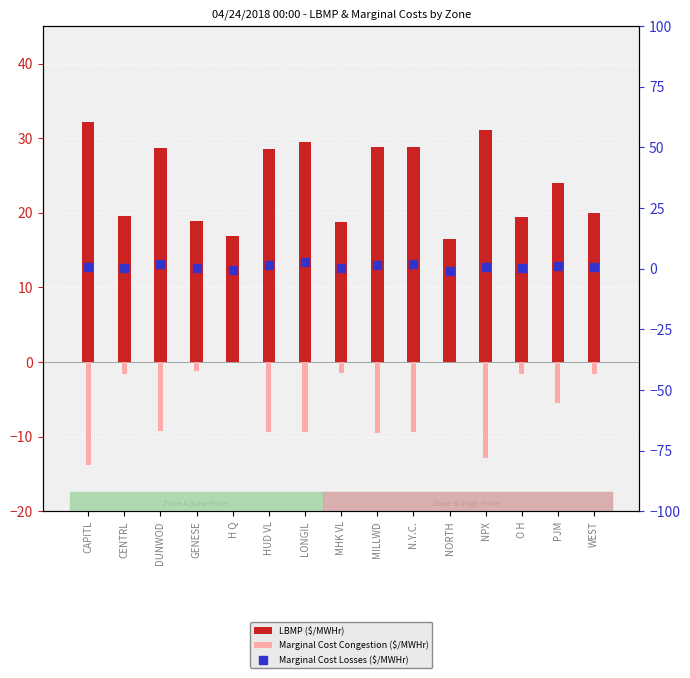

Which series has the largest total across all categories?

LBMP ($/MWHr)